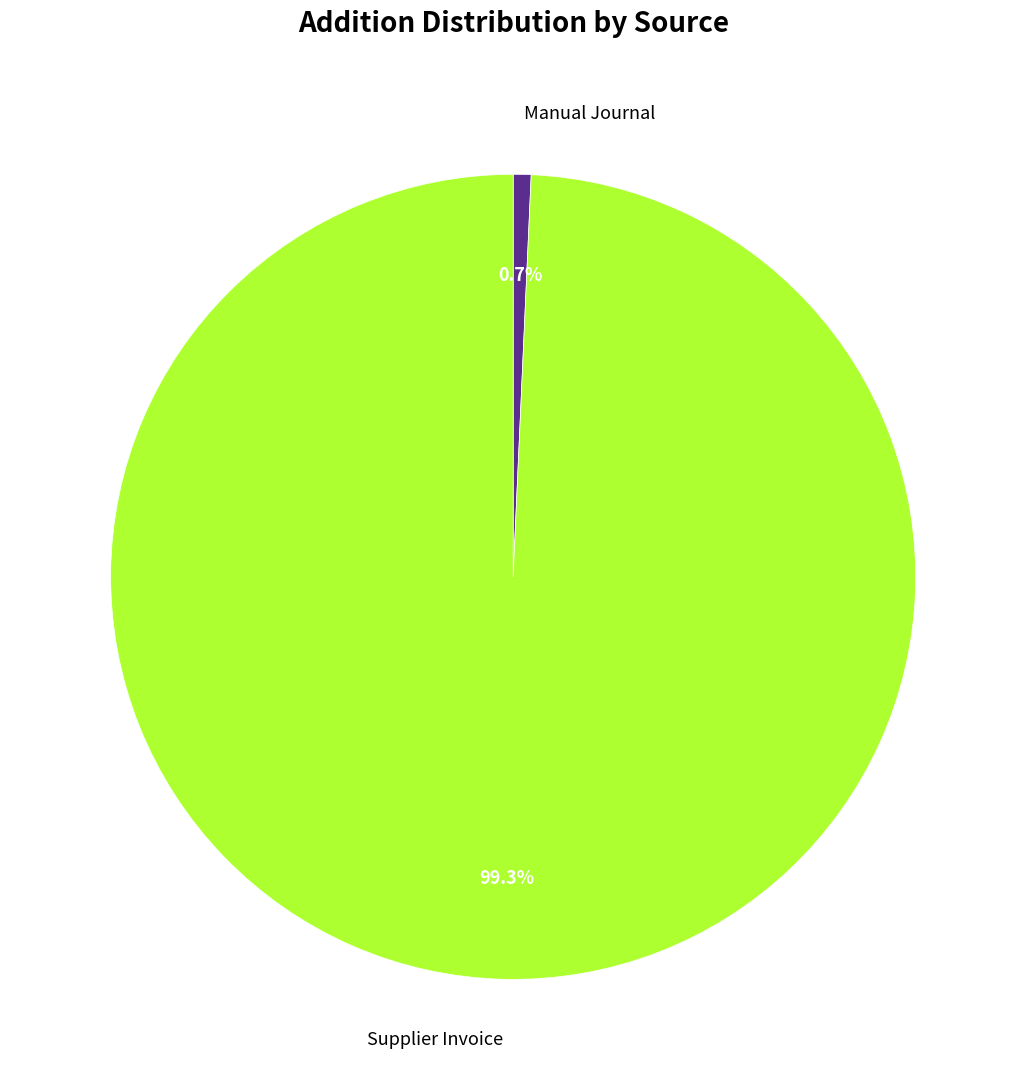

Is there a majority slice in this chart?

Yes